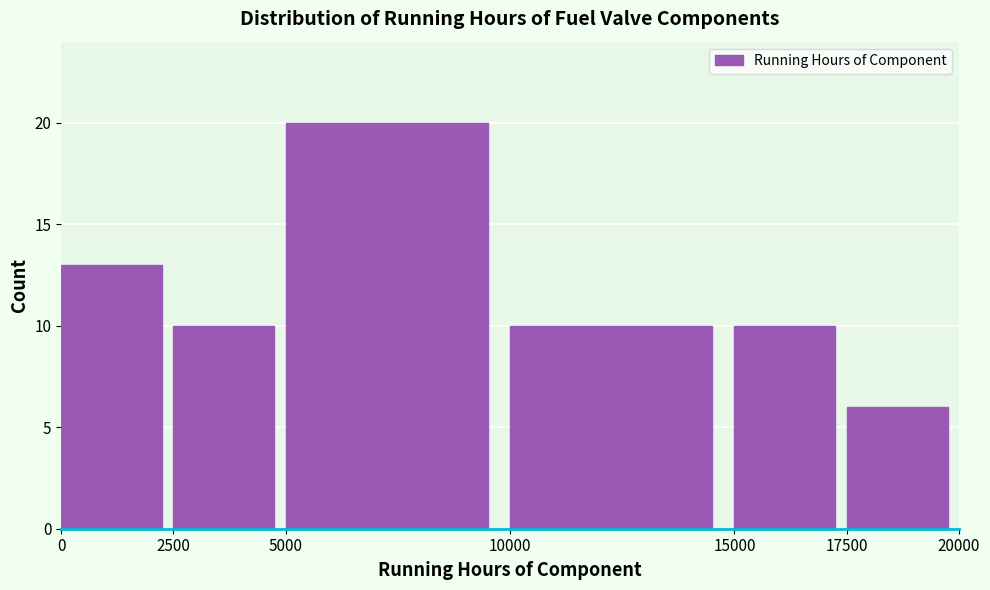

Reading left to right, transcribe this chart: for each bar, give the range it covers on the x-axis and its height. The values are not printed on the chart, so give them approximately, as read against the axis.

0 to 2500: 13
2500 to 5000: 10
5000 to 10000: 20
10000 to 15000: 10
15000 to 17500: 10
17500 to 20000: 6